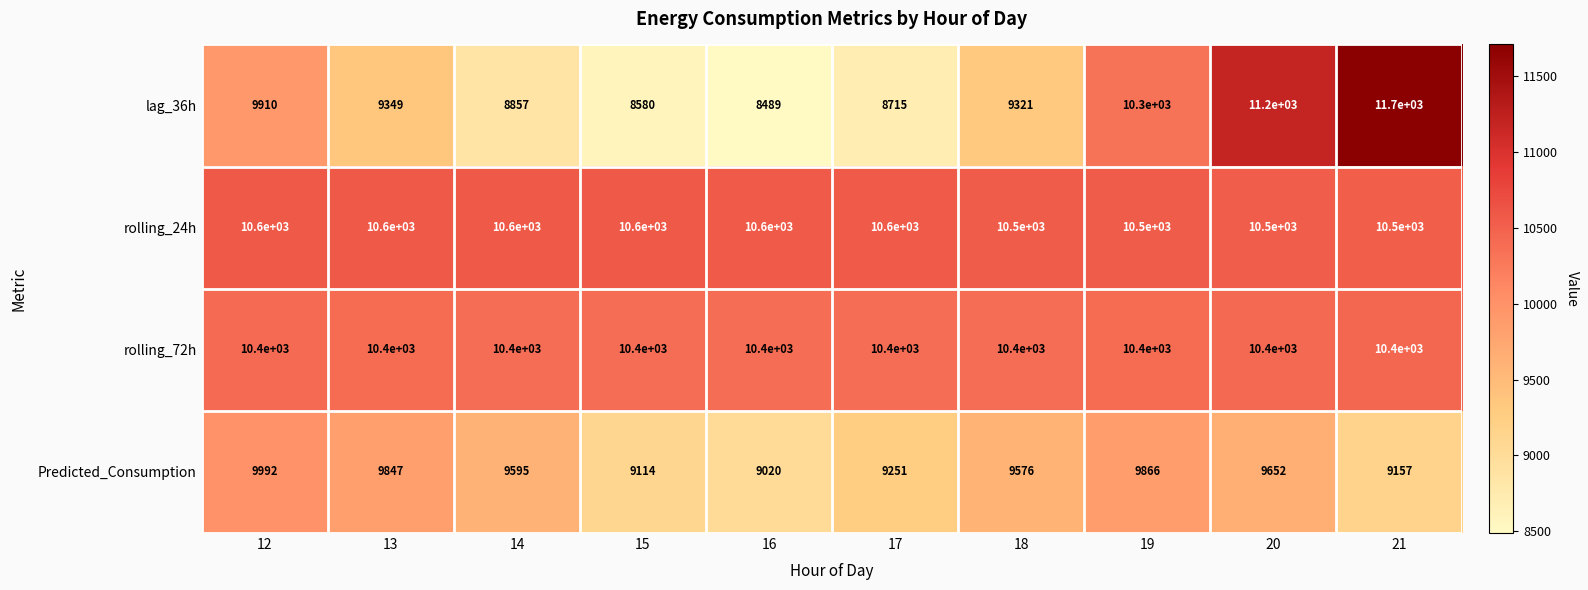

Is the value of lag_36h at 13 greater than the value of rolling_24h at 20?

No